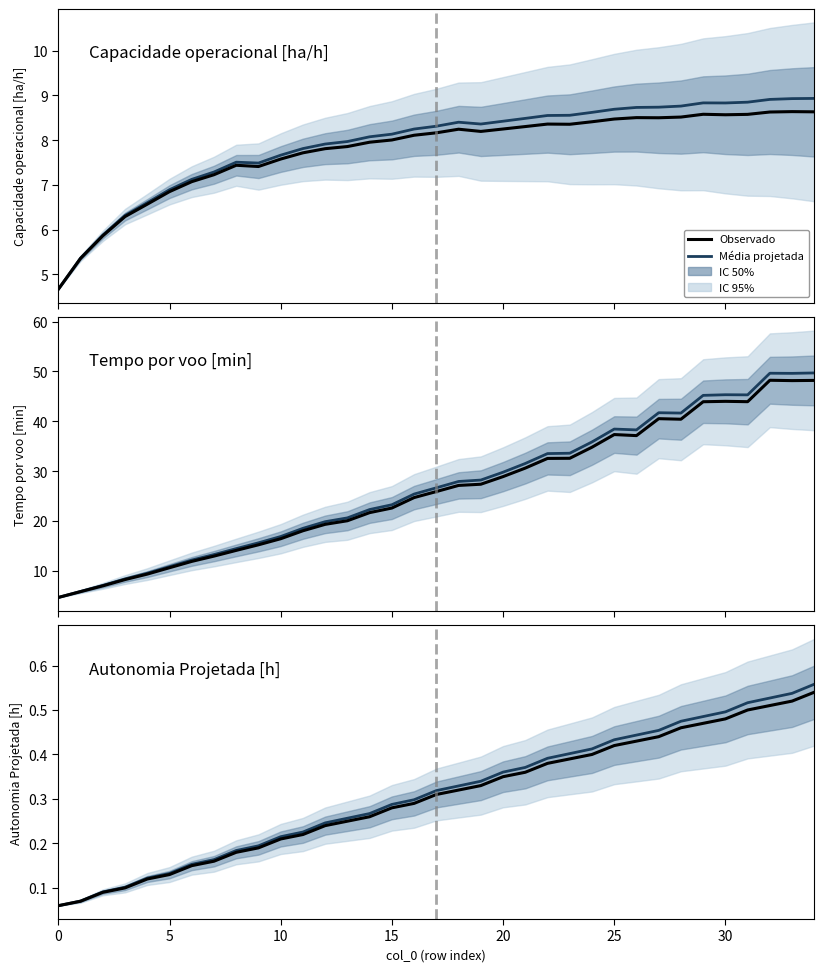

Which series has the largest total across all categories?

Tempo por voo [min]